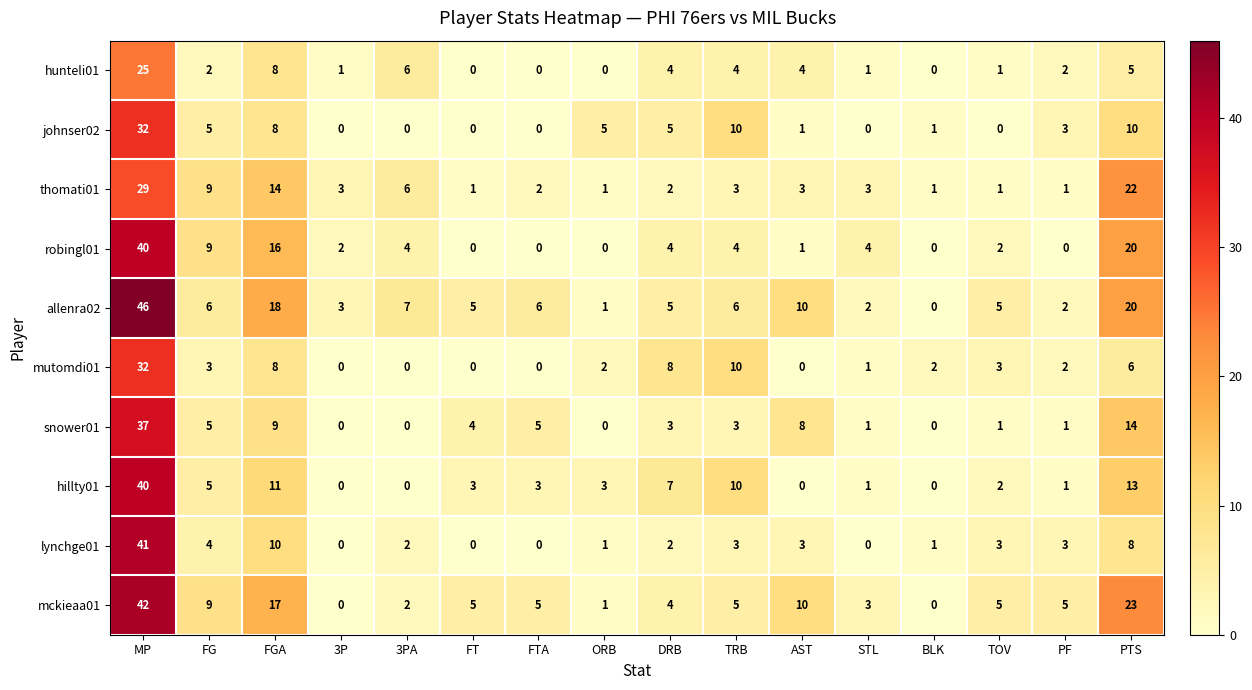

Which series has the largest range (max minus min)?

allenra02